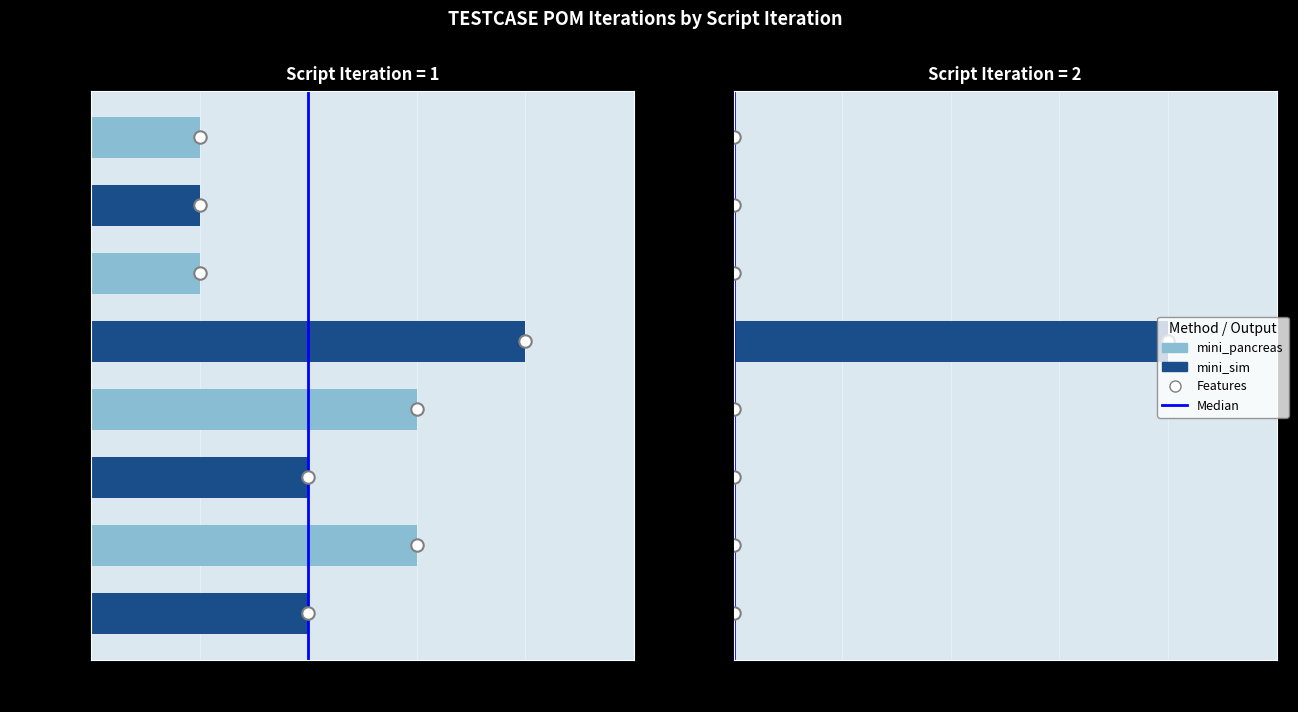

What is the change in value from 0 to 1?

+1